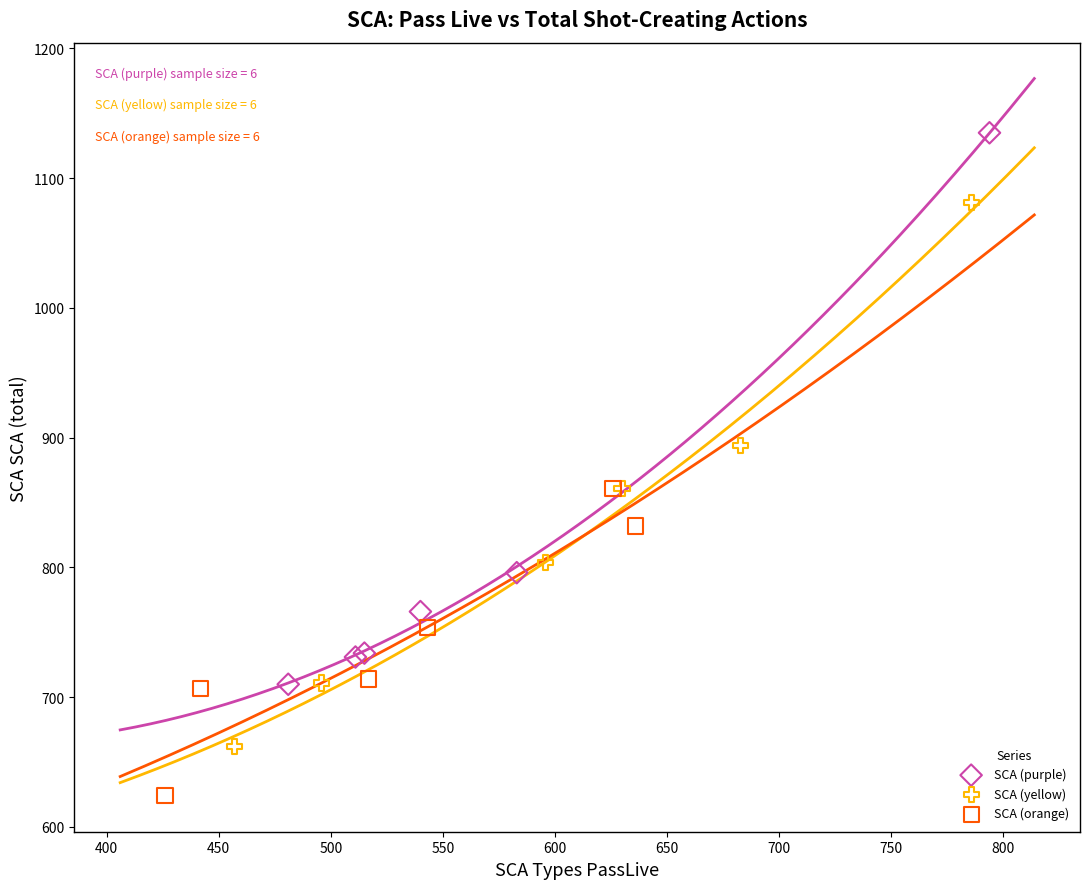

Which series reaches the maximum Y coordinate?

SCA (purple)